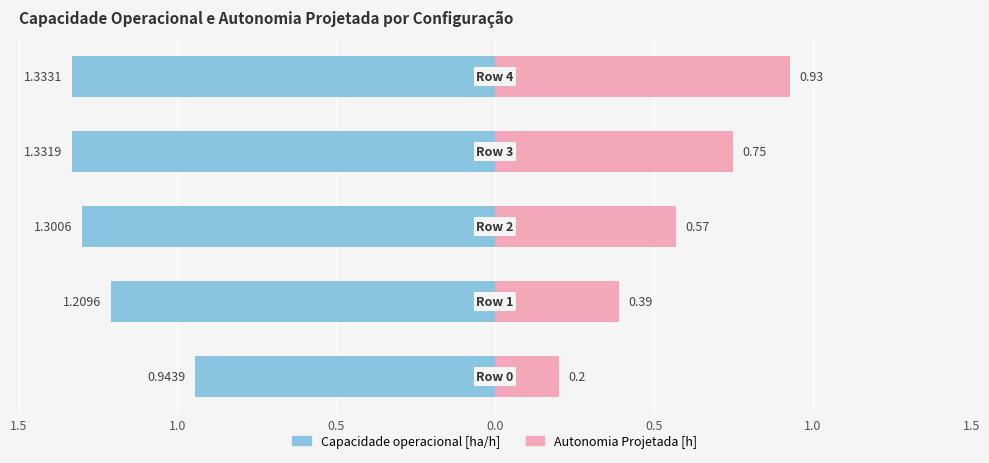

Does the chart contain stacked bars?

No